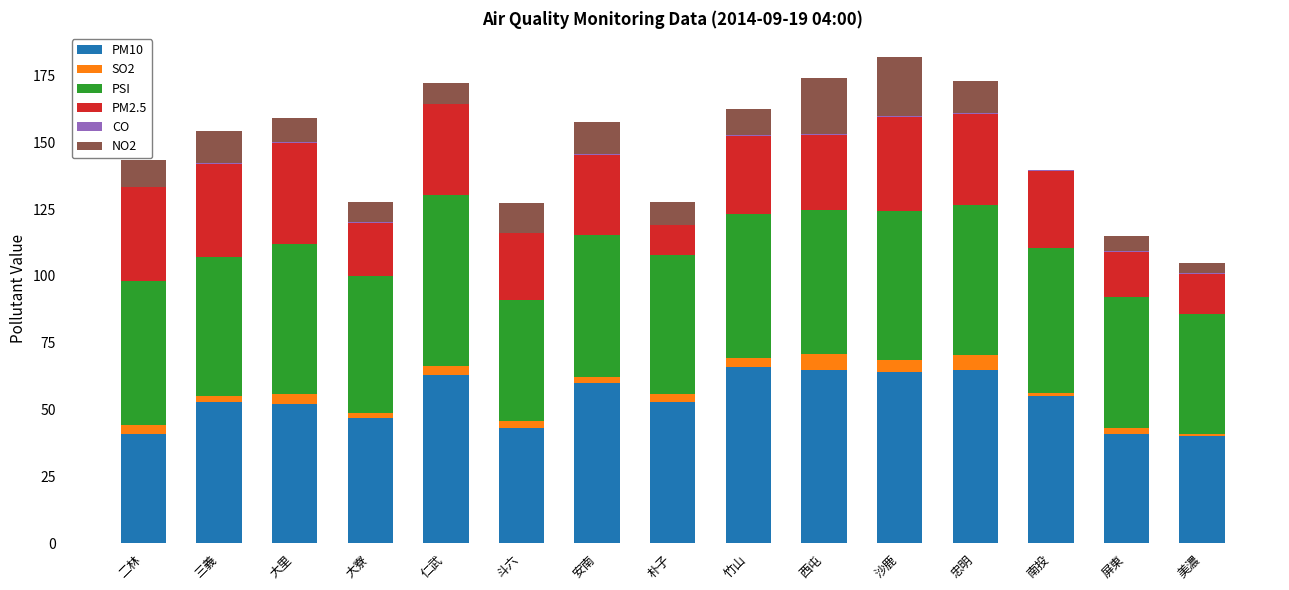

What is the highest value of the PM10 series?

66.0